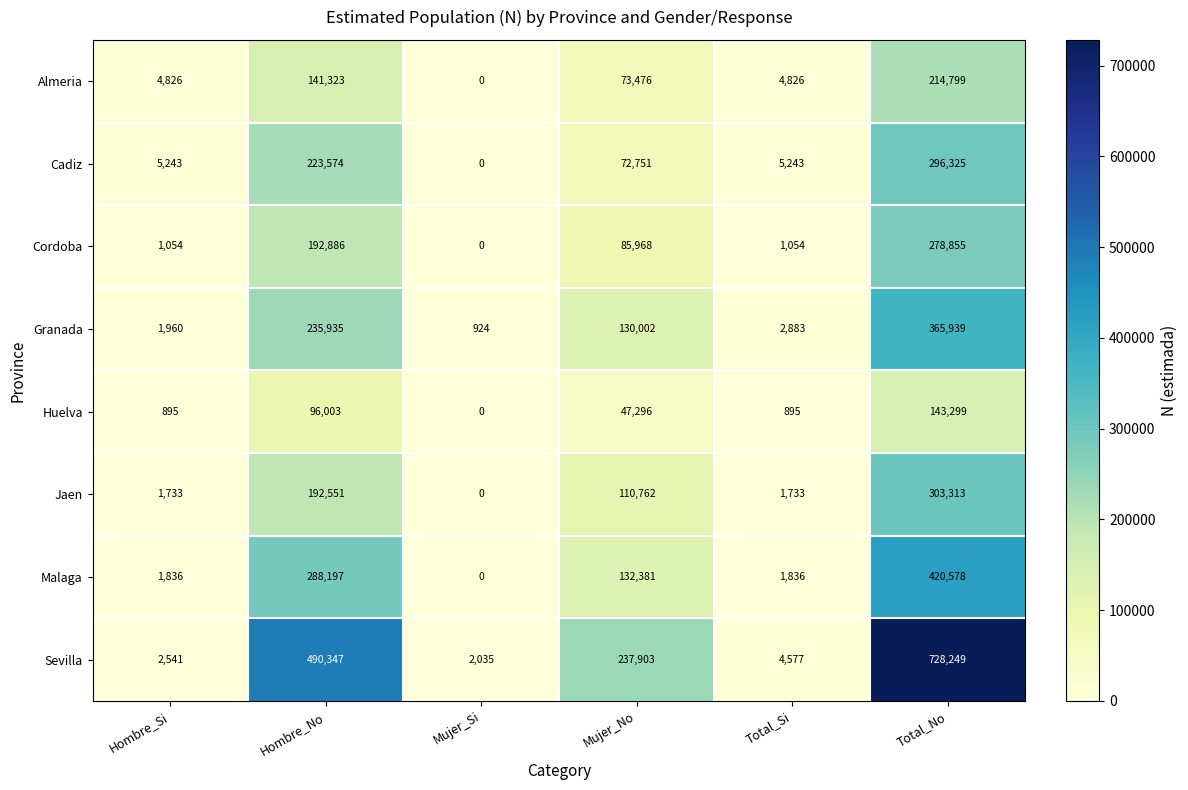

What value does the Malaga series have at Mujer_No, to the nearest 10?

132380